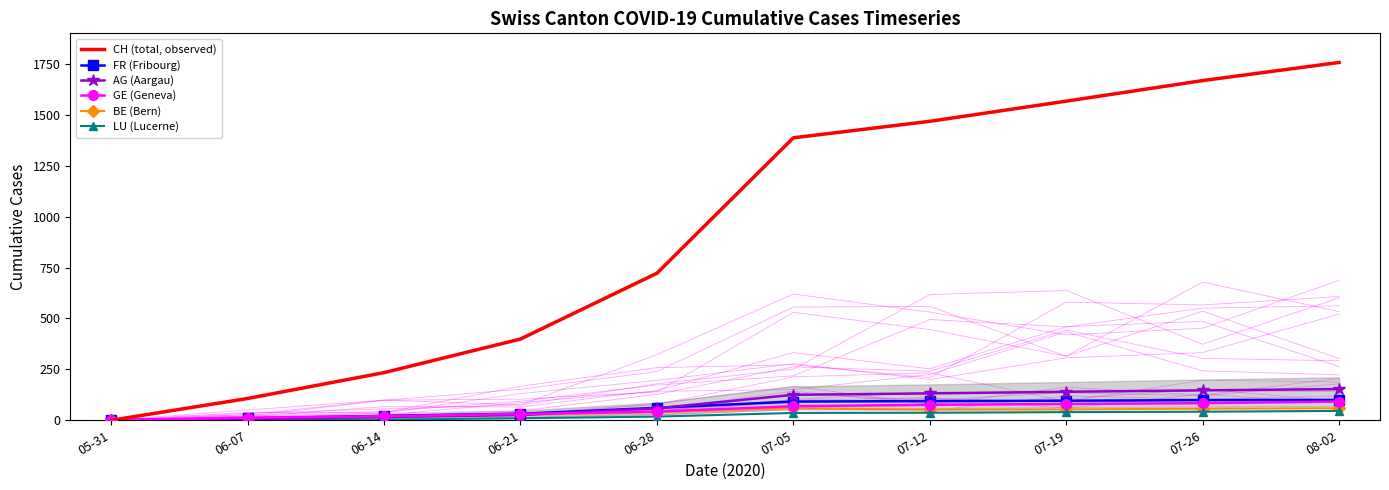

Between 06-28 and 08-02, which series saw the biggest shift?

CH (total, observed)